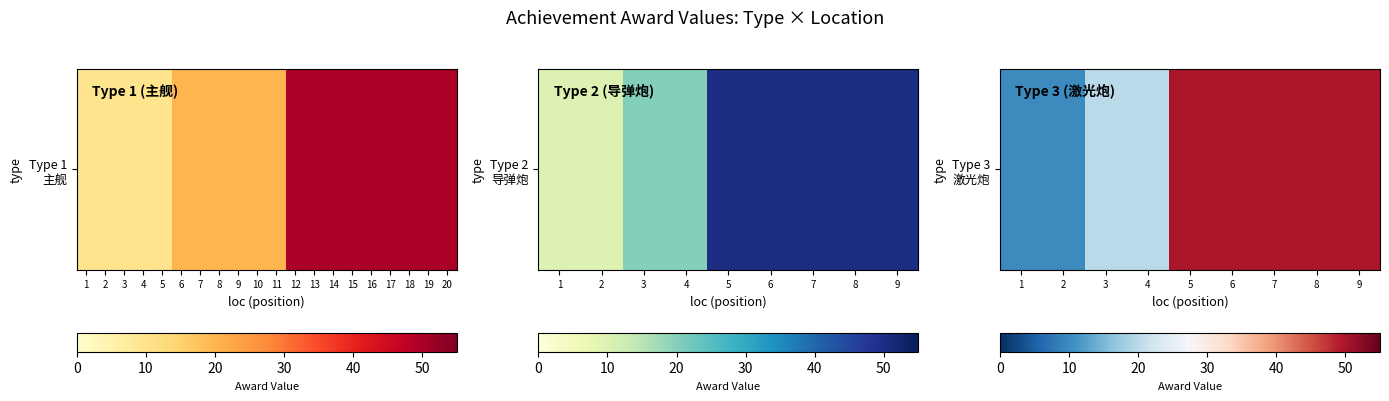

The value at 6 is 86. True or false?

False